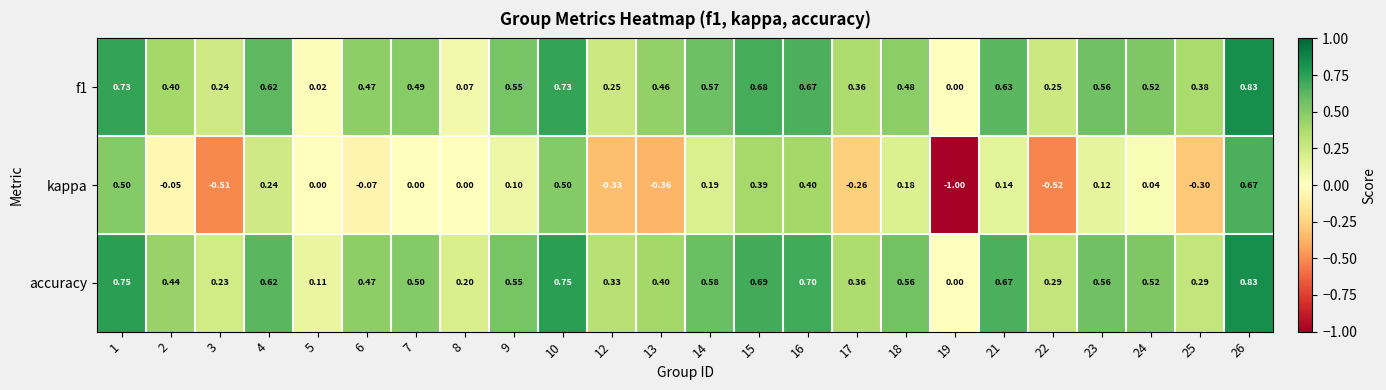

Between 9 and 24, which series saw the biggest shift?

kappa